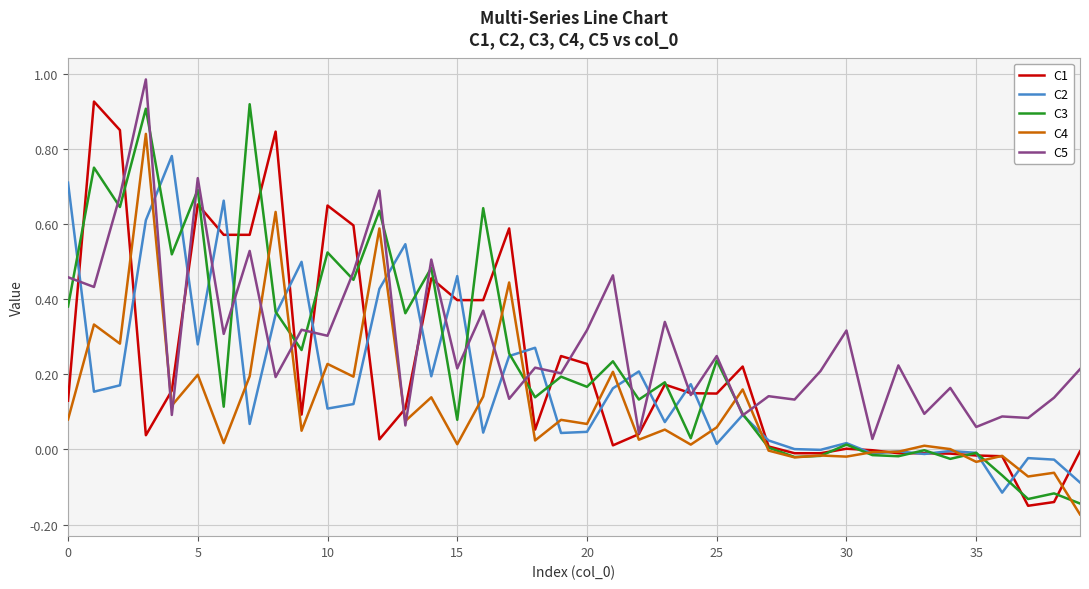

At which label does C4 reach its minimum?

39